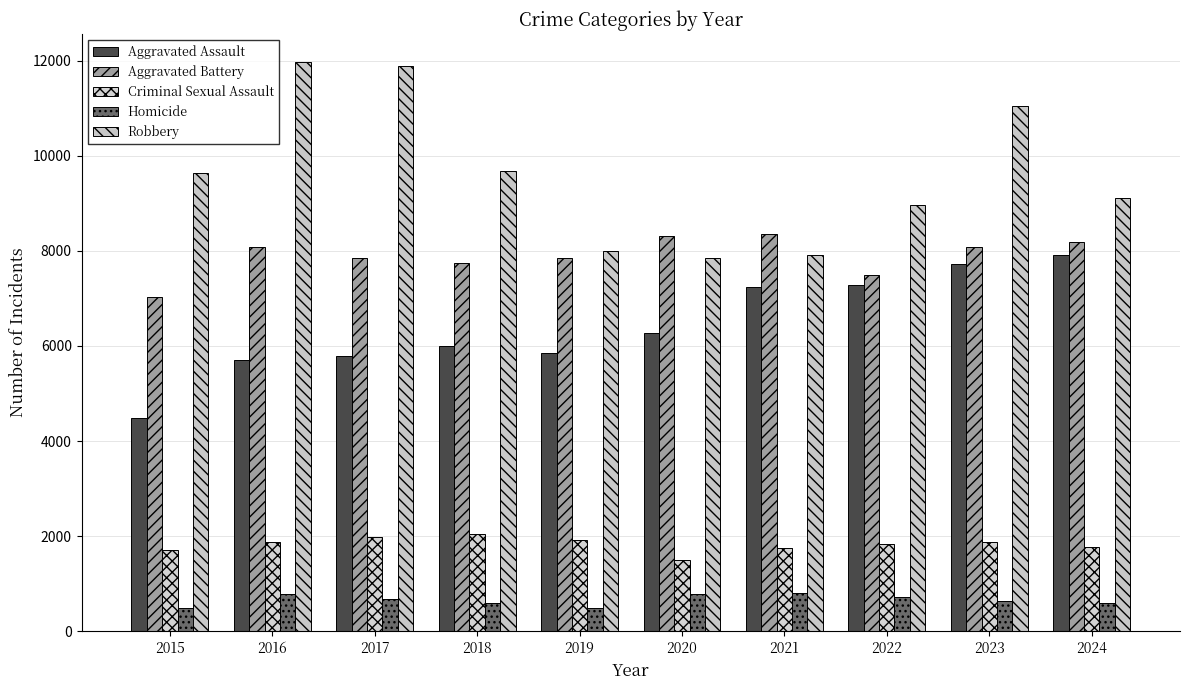

Which series changed the most between 2019 and 2022?

Aggravated Assault